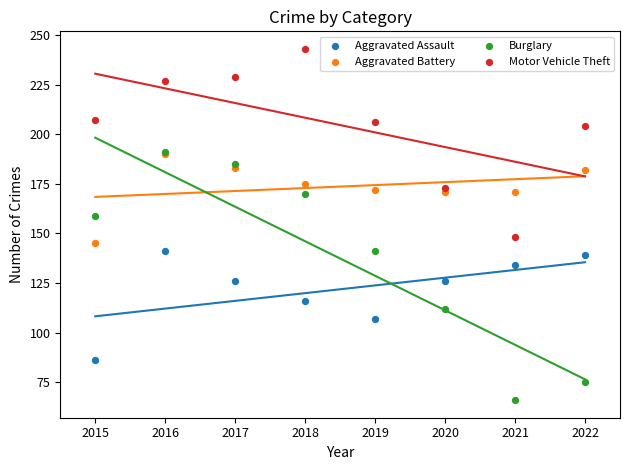

What are all the series names shown in the legend?

Aggravated Assault, Aggravated Battery, Burglary, Motor Vehicle Theft